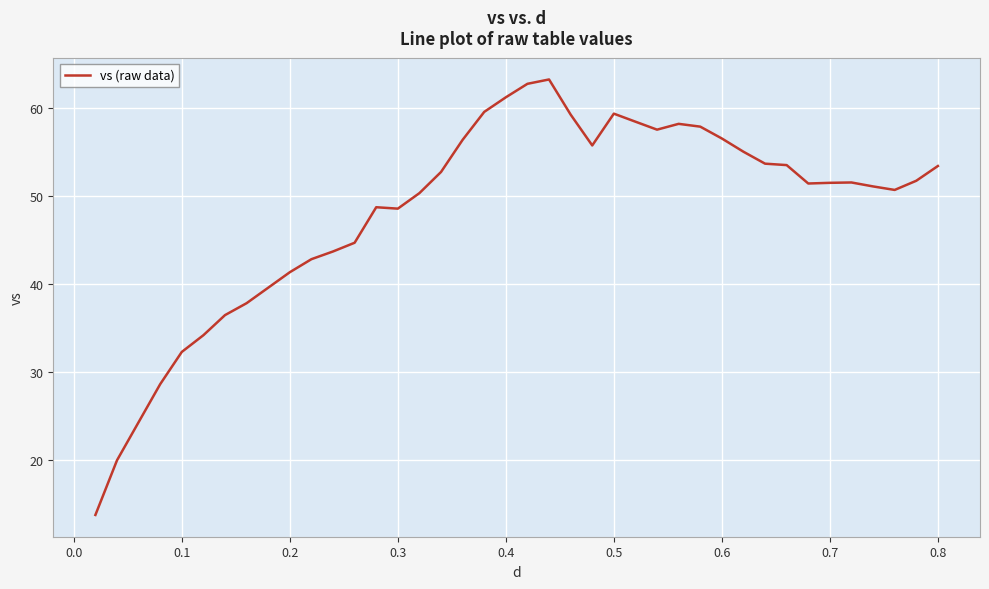

What is the maximum value shown in the chart?

63.2